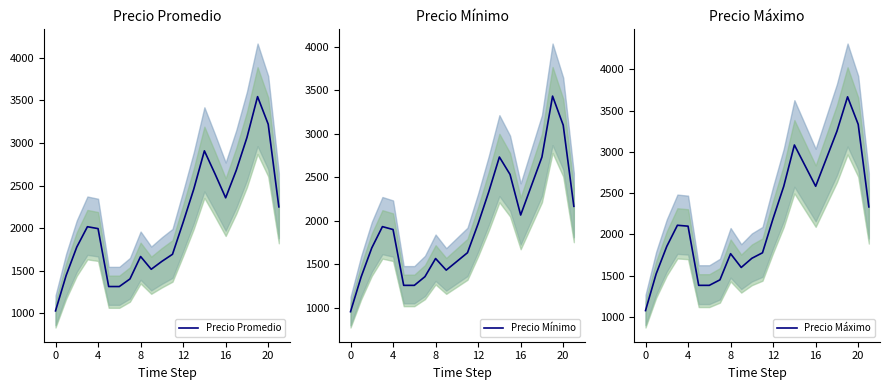

What is the maximum value for Precio Promedio?

3545.3